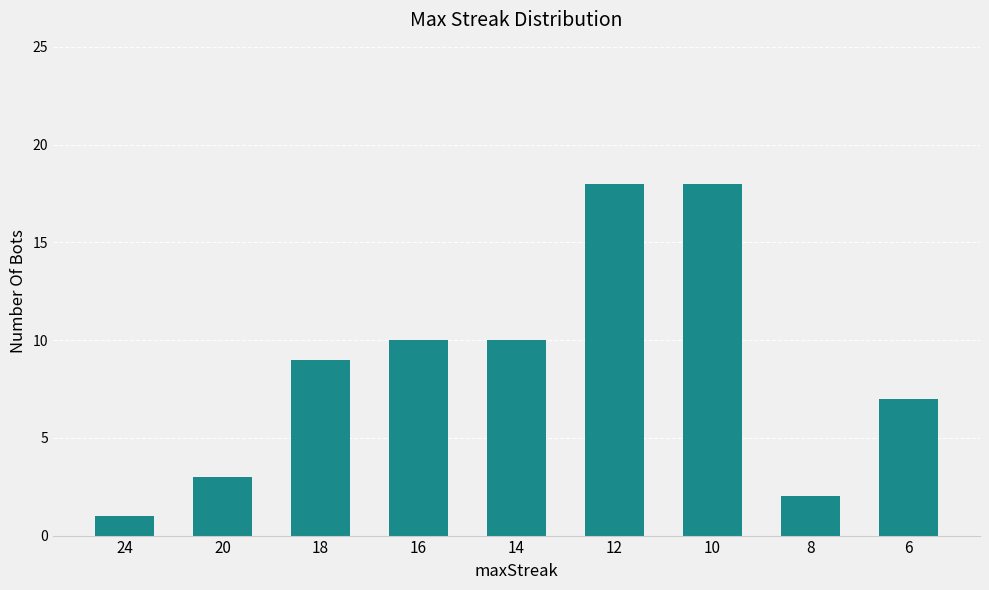

What is the sum of all values?

78